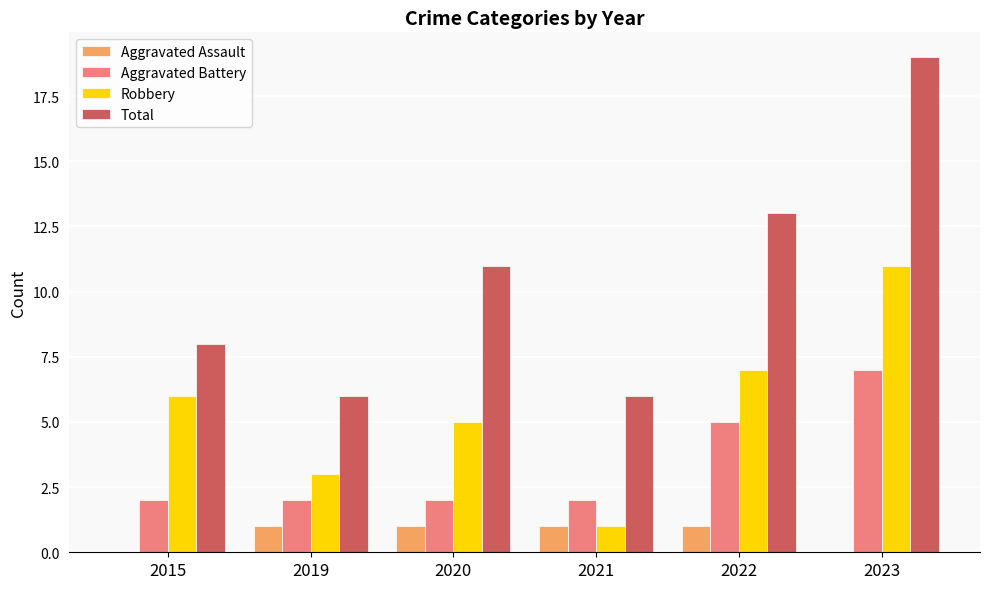

Between 2015 and 2020, which series saw the biggest shift?

Total